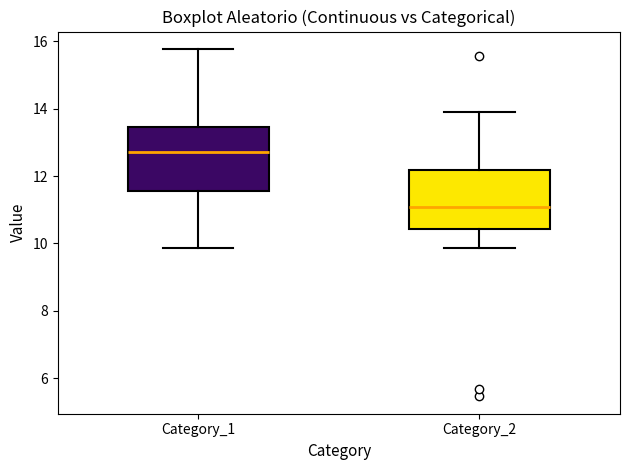

Which box's median line is the highest?

Category_1